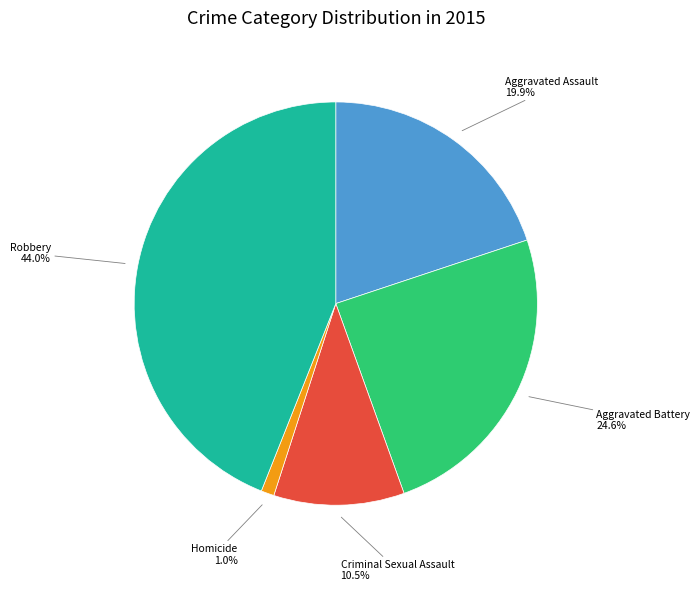

The Aggravated Assault slice represents 20% of the pie. True or false?

True